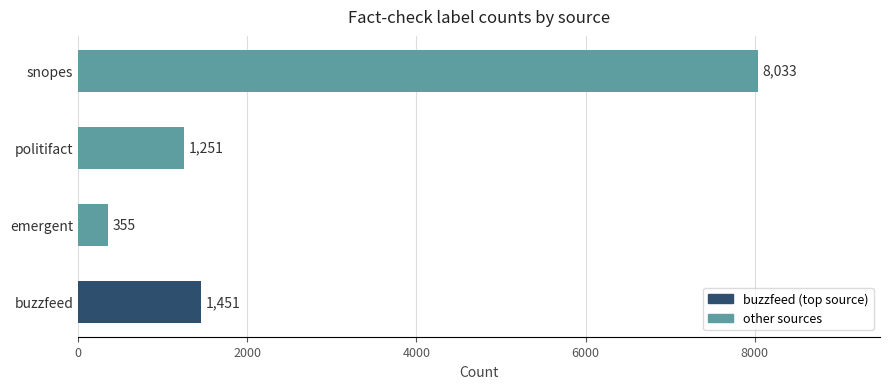

What is the smallest value displayed?

355